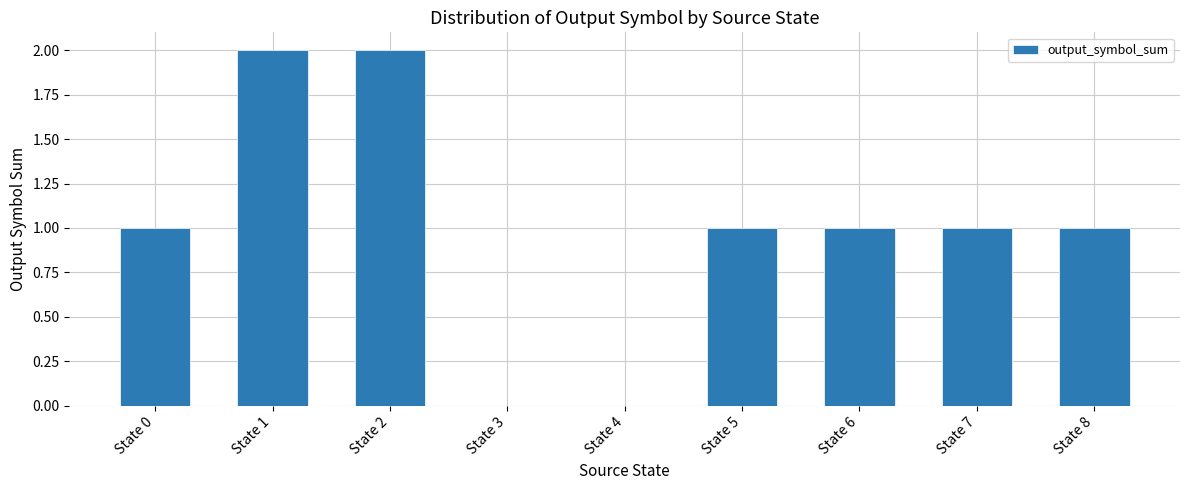

What is the change in value from State 3 to State 5?

+1